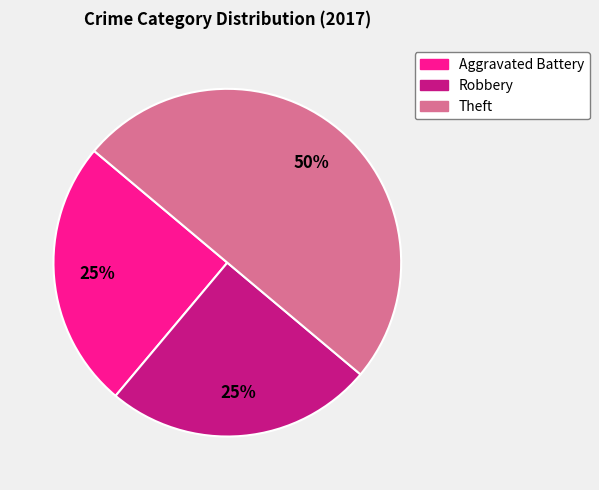

To the nearest percent, what is the difference between the largest and smallest slice percentages?

50%